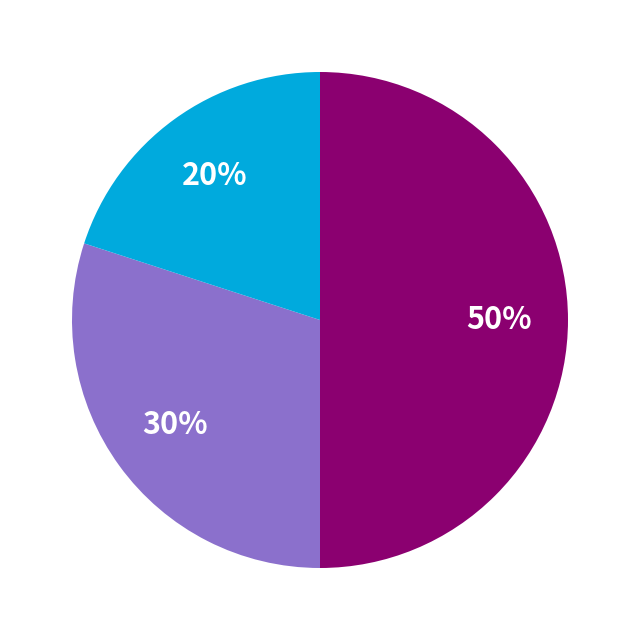

To the nearest percent, what is the average slice percentage?

33%